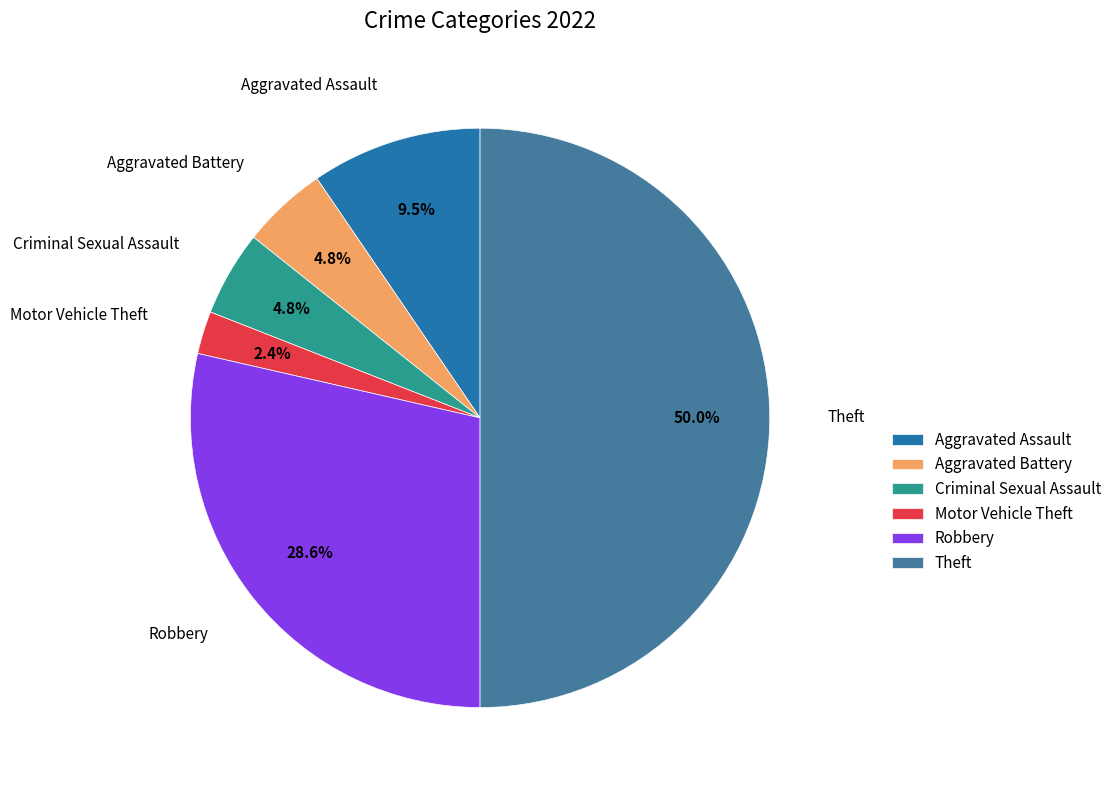

How many segments does this pie chart have?

6